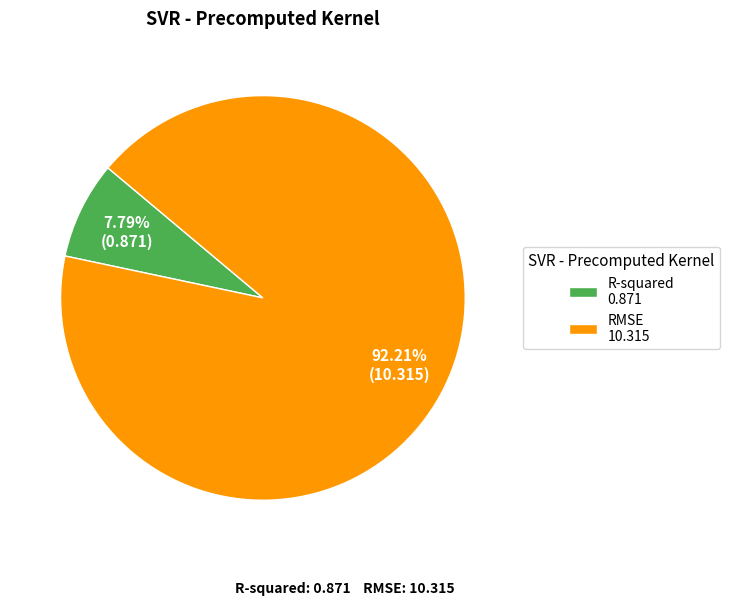

To the nearest percent, what portion does R-squared represent?

8%